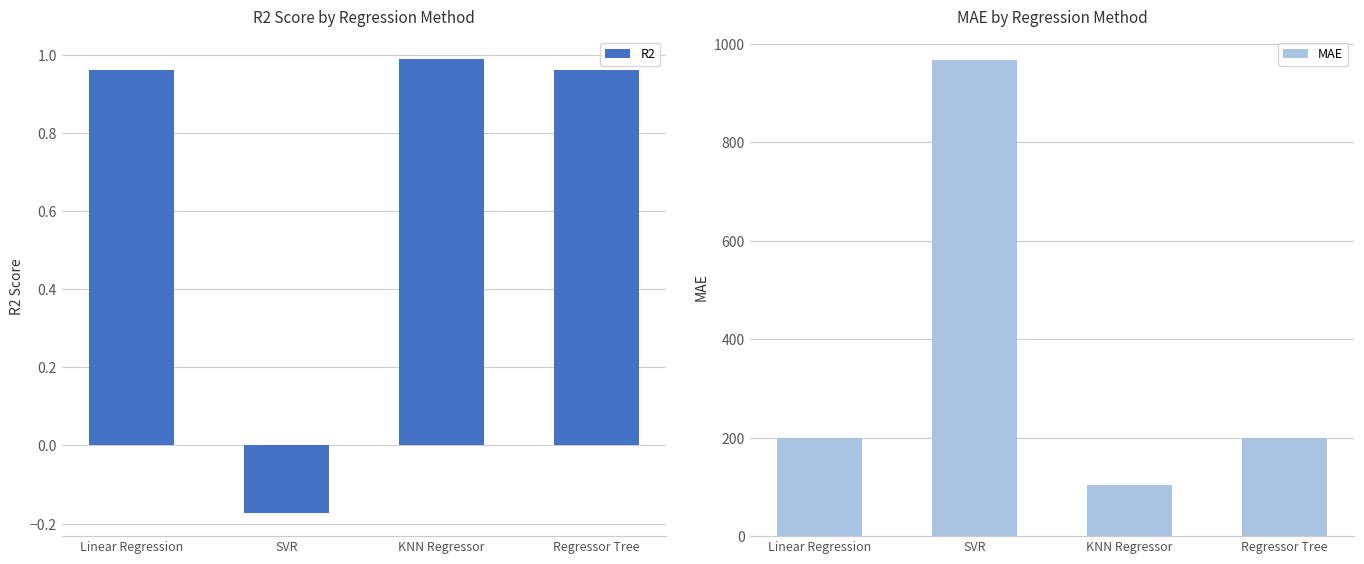

What is the minimum value shown in the chart?

-0.2